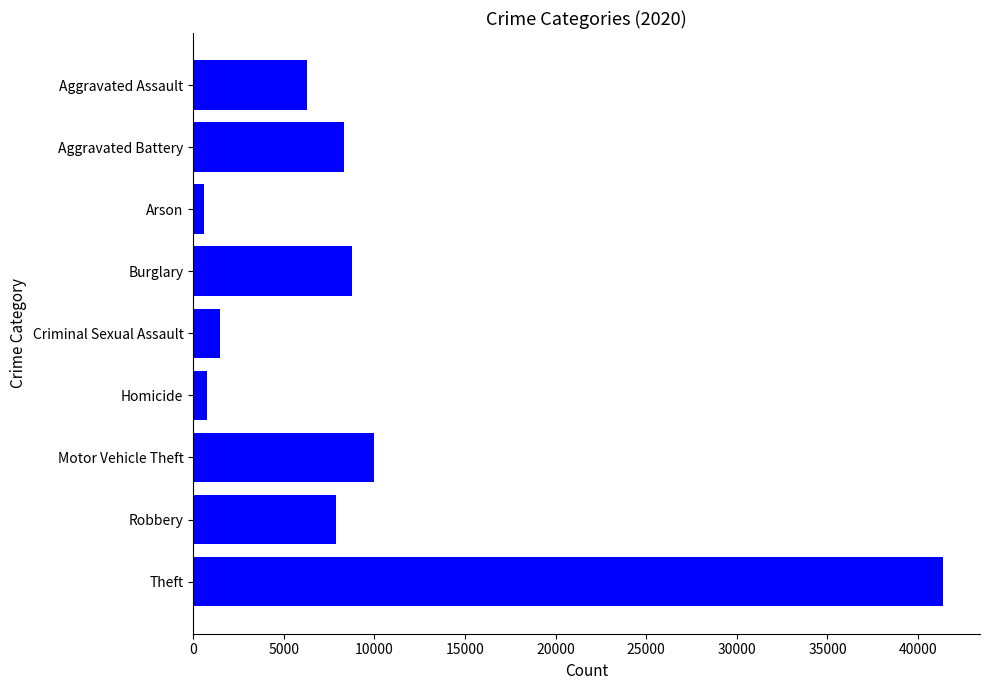

What is the label of the 3rd bar from the top?

Arson